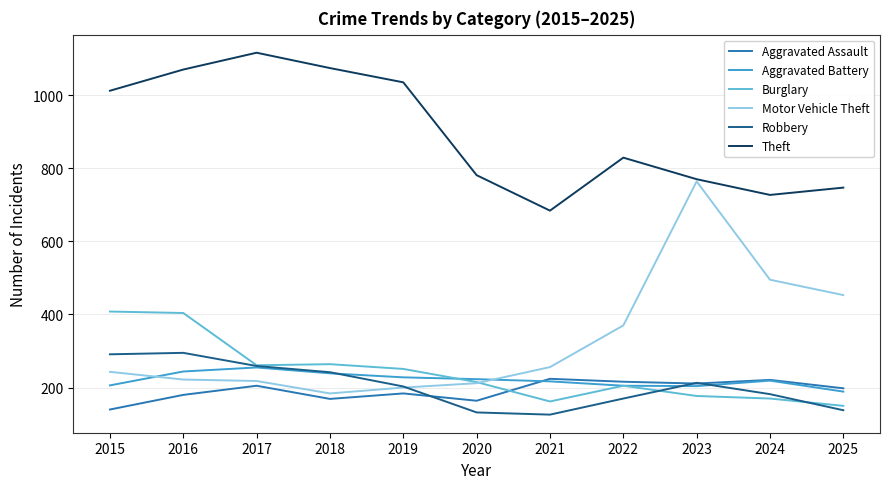

What is the sum of all Burglary values?

2667